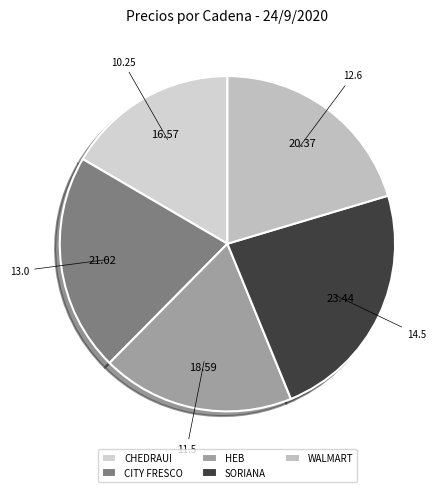

True or false: WALMART accounts for 20% of the total.

True